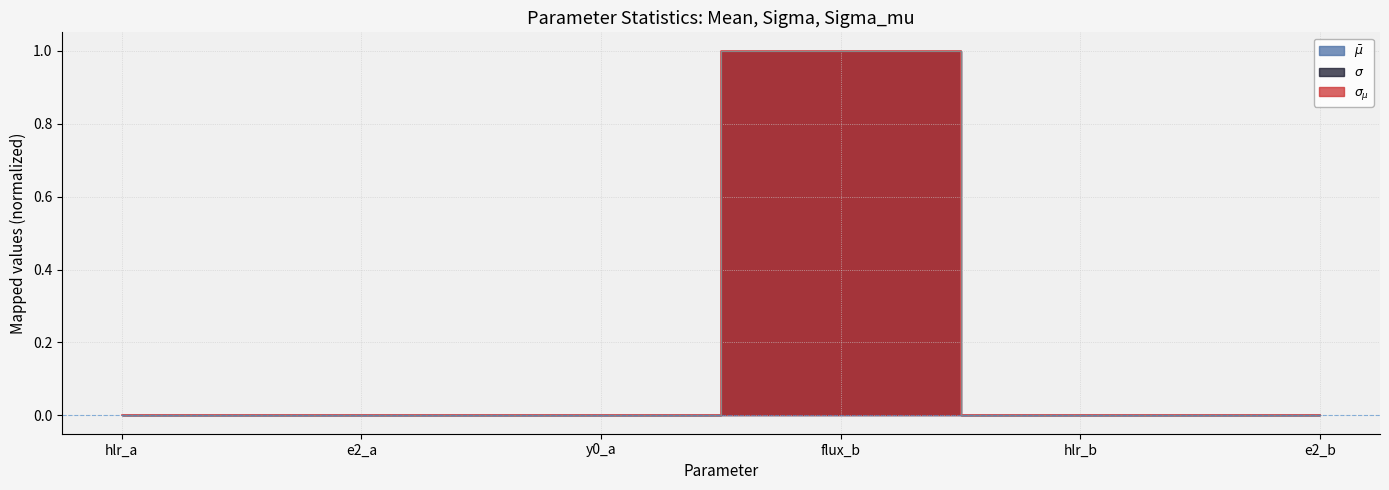

Is the value of mean at flux_b greater than the value of sigma at hlr_a?

Yes